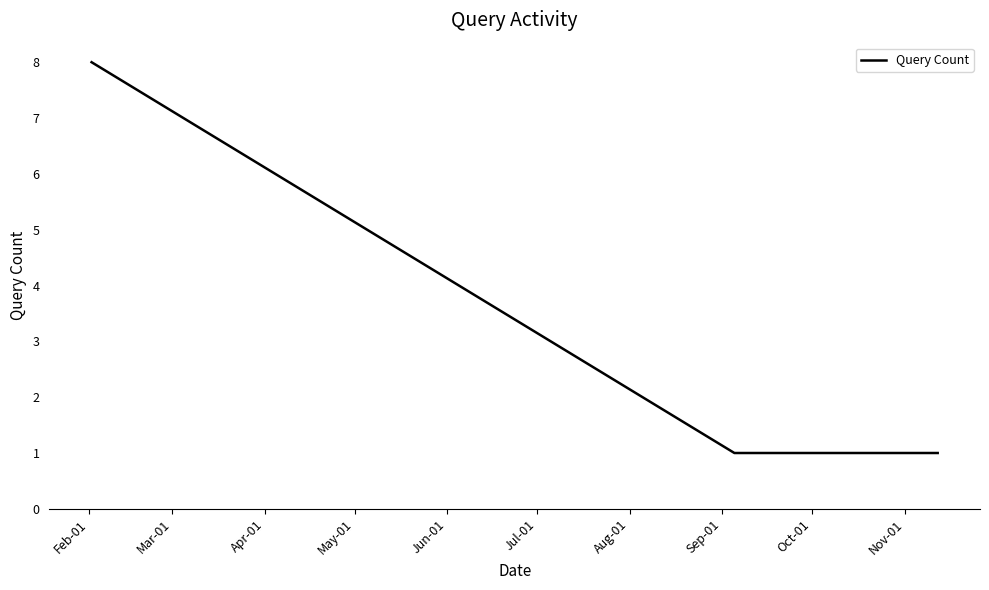

What is the greatest value displayed?

8